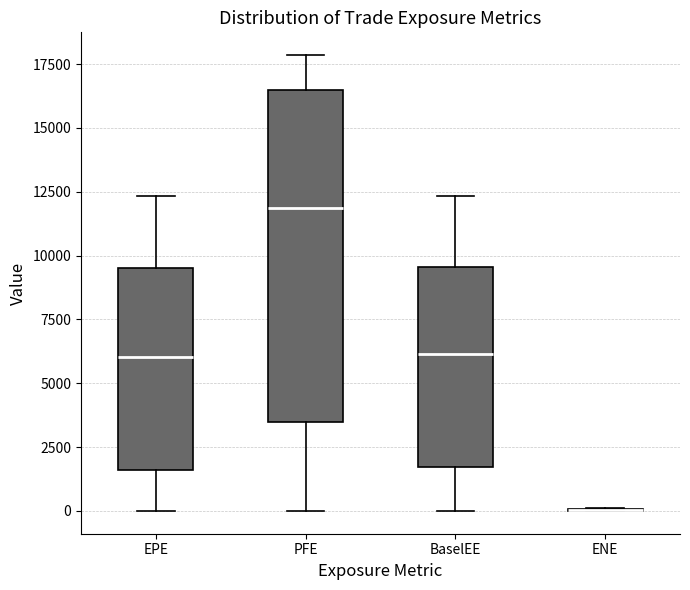

Where does the lower whisker of the box for EPE end on the y-axis? The values are not printed on the chart, so give them approximately, as read against the axis.

0